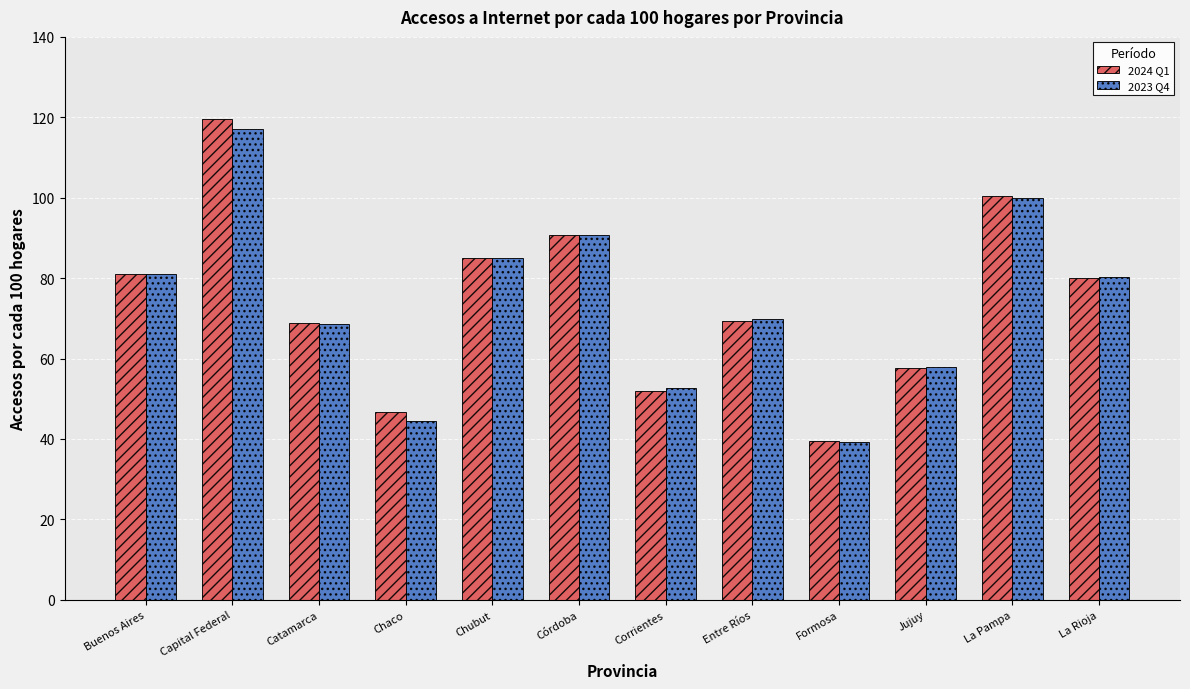

What is the highest value of the 2023 Q4 series?

117.0